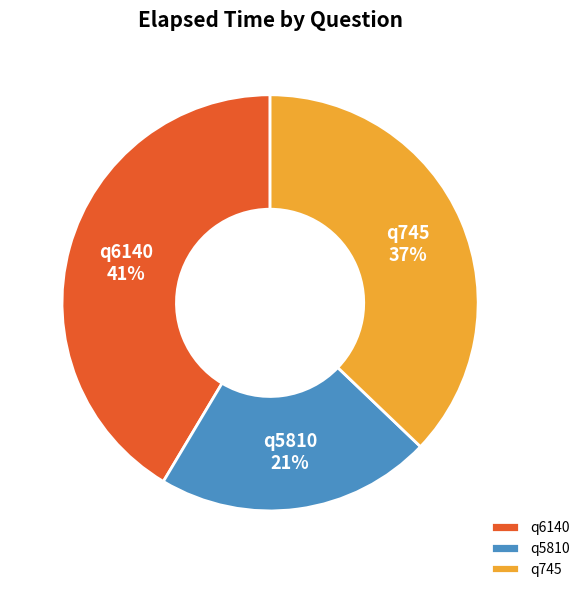

Which category has the biggest portion of the pie?

q6140